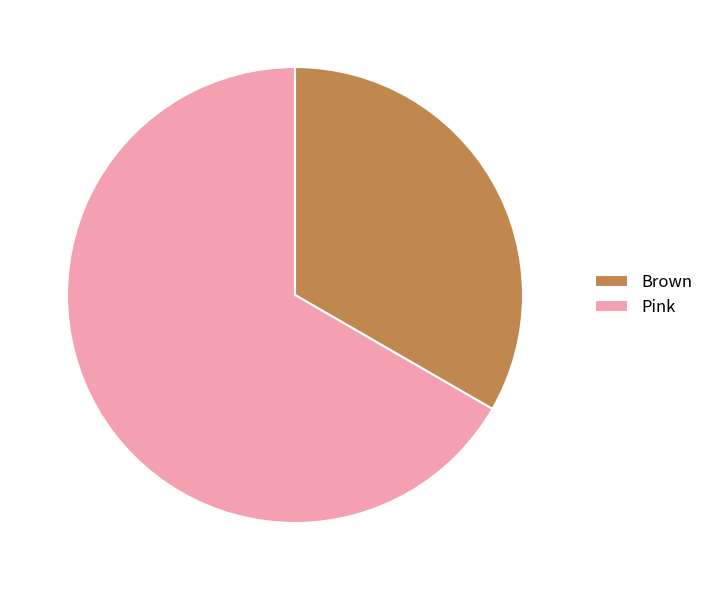

The Pink slice represents 81% of the pie. True or false?

False